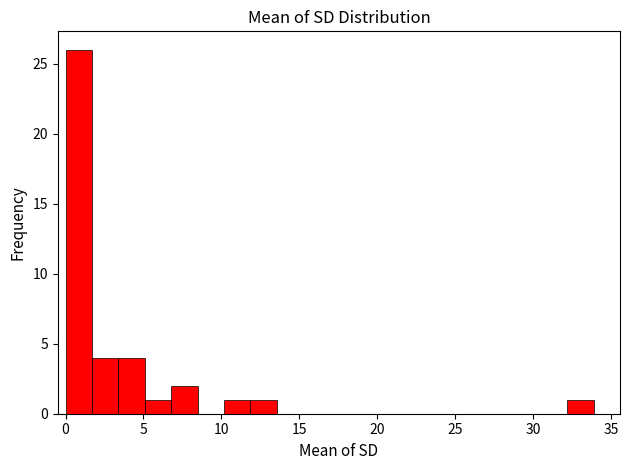

Read against the x-axis, roughly where is the centre of the tallest bar?

1.0